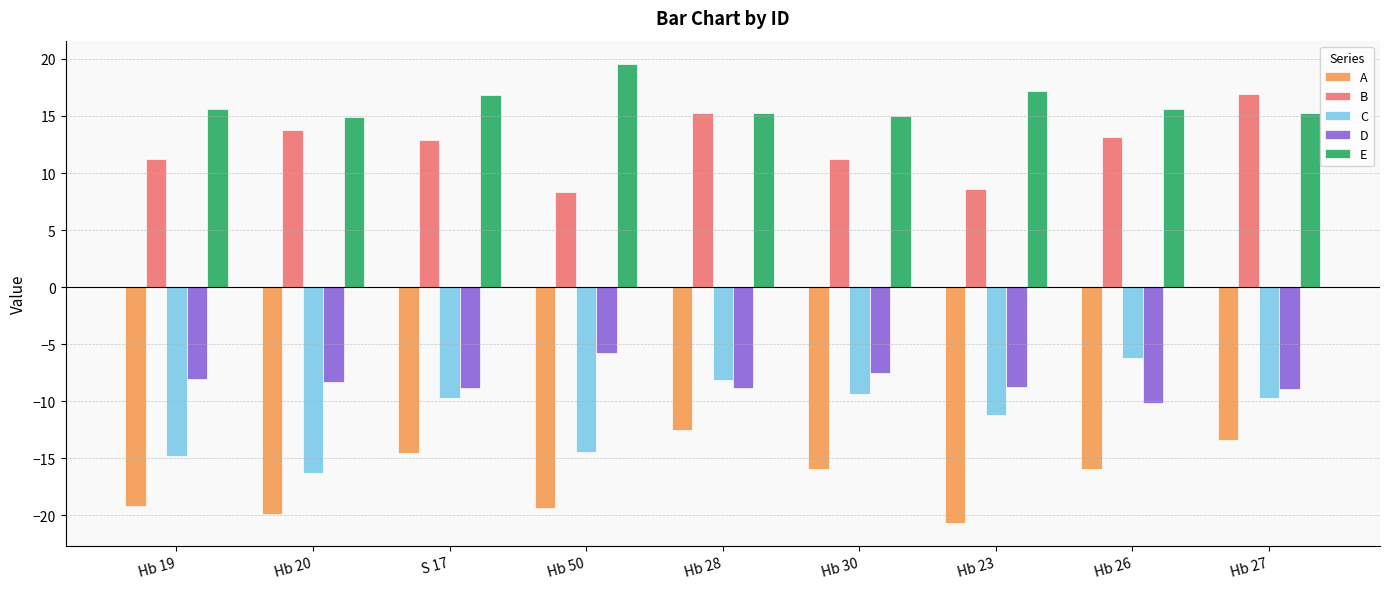

Is the value of A at Hb 23 greater than the value of B at Hb 28?

No